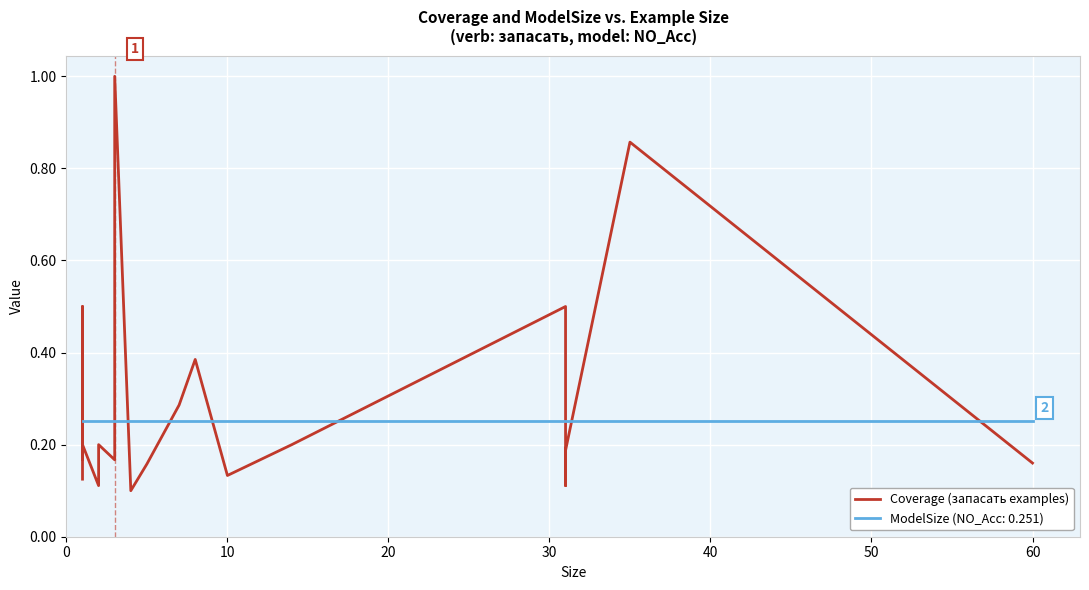

What is the average value?

0.3